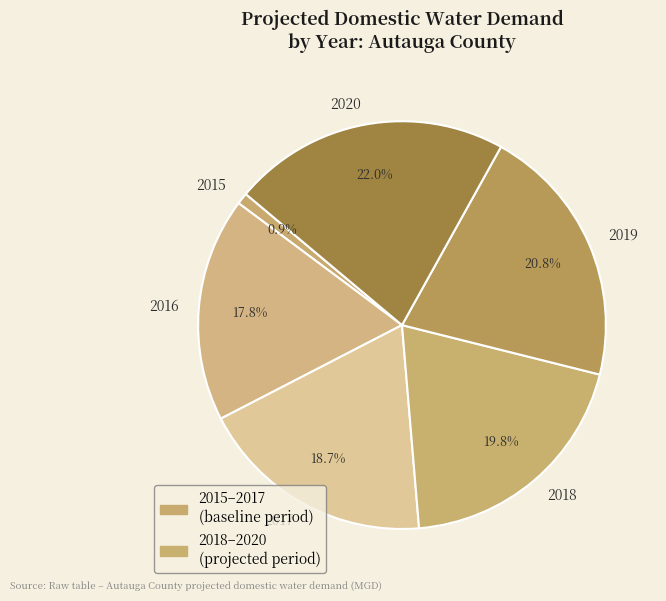

How many slices are in this pie chart?

6